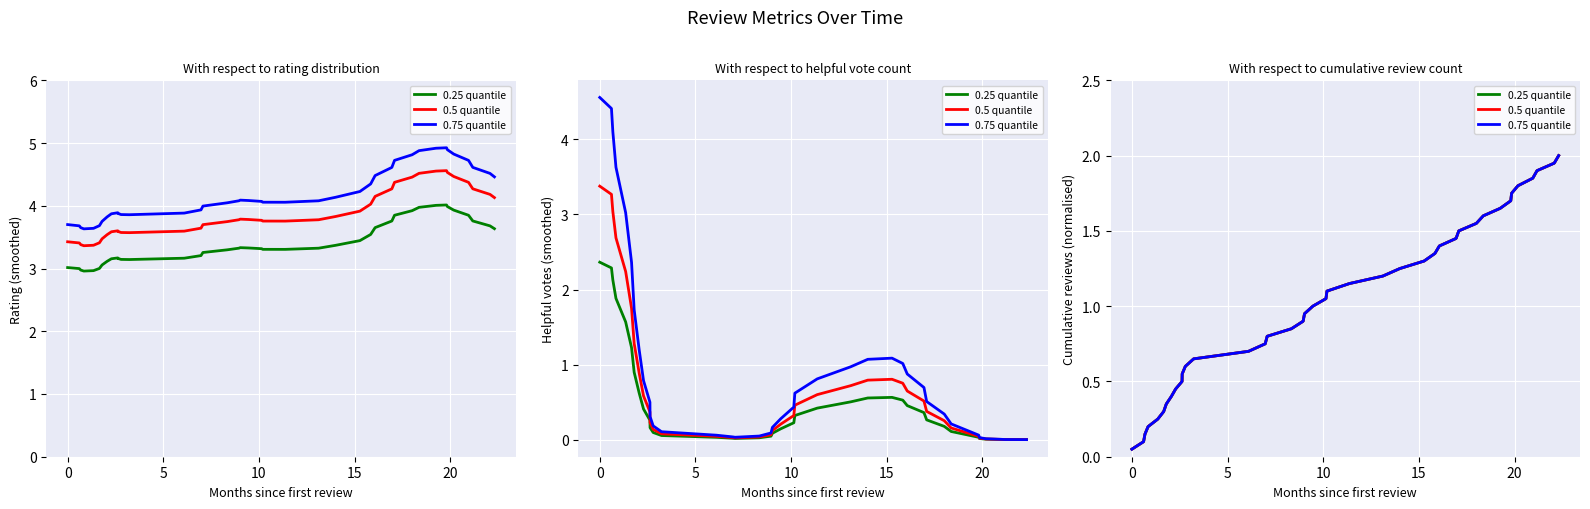

Does the chart display data point markers on the line(s)?

No